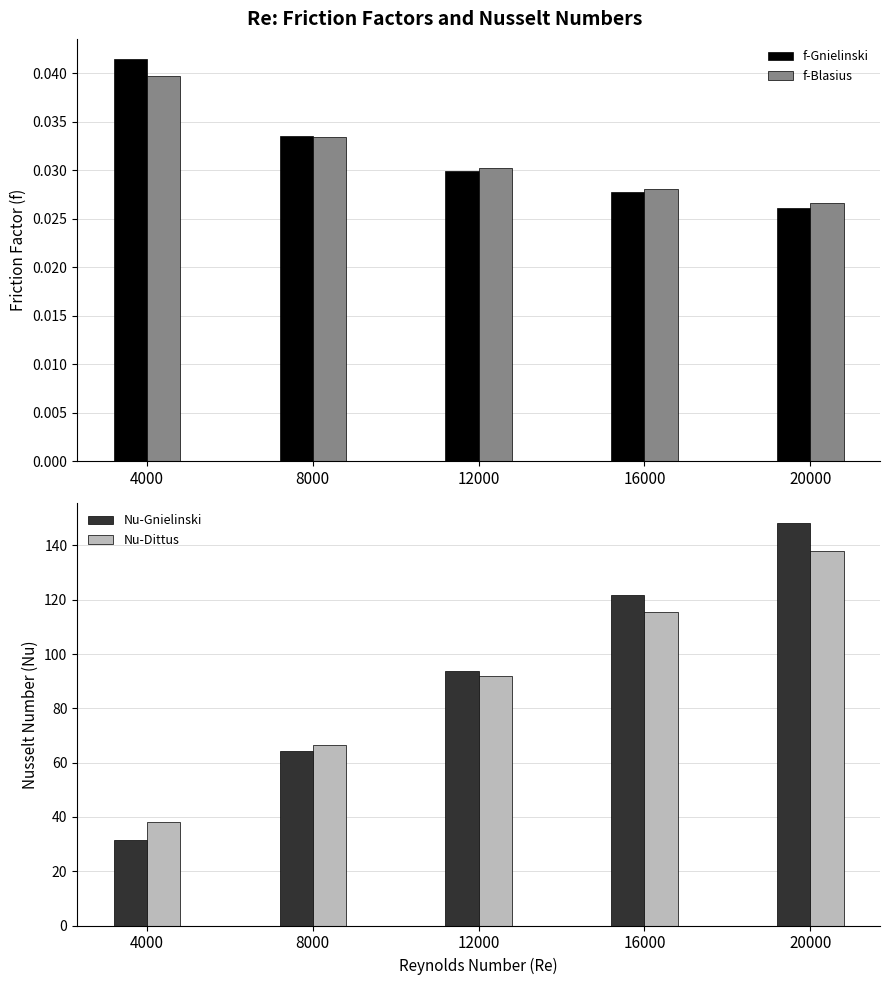

At which category is the sum across all series the highest?

20000